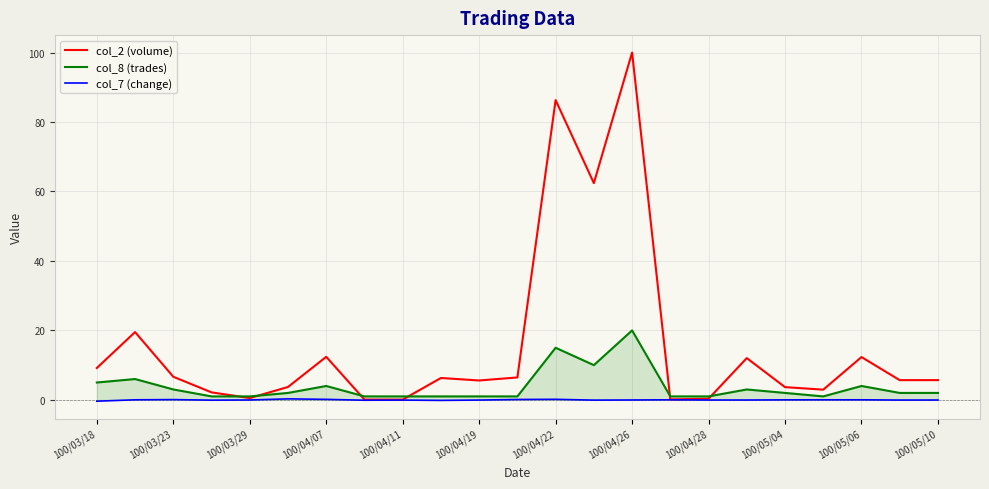

At how many categories does at least one series exceed 67?

2